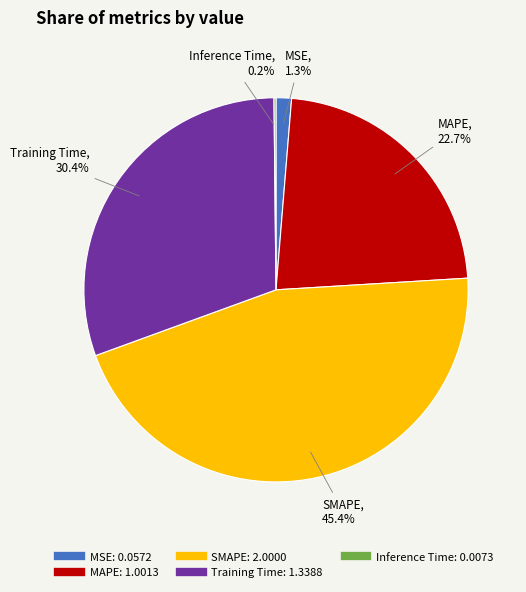

To the nearest percent, what is the average slice percentage?

20%